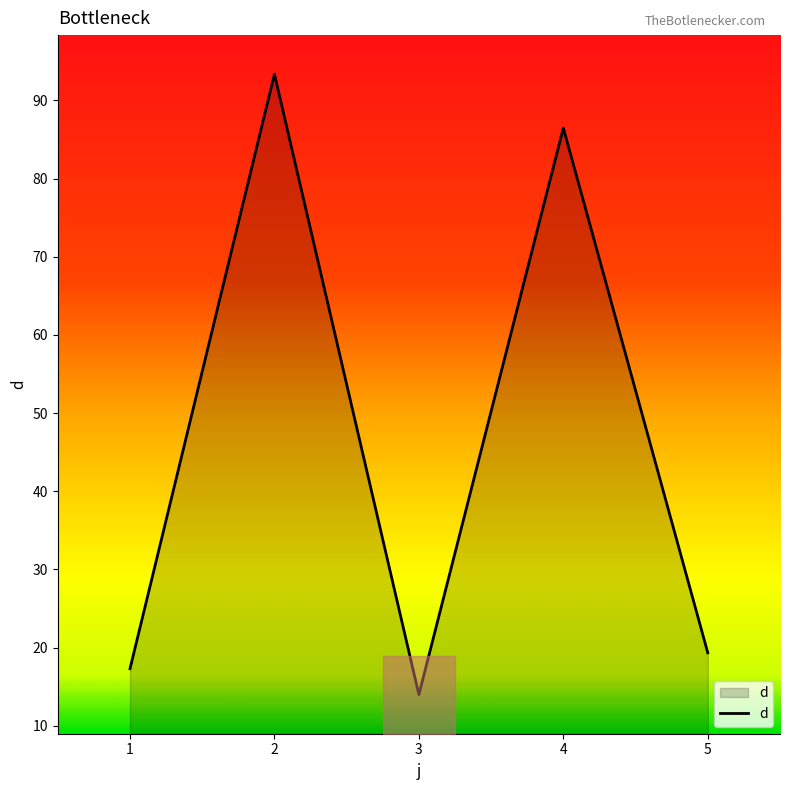

What is the average value?

46.1